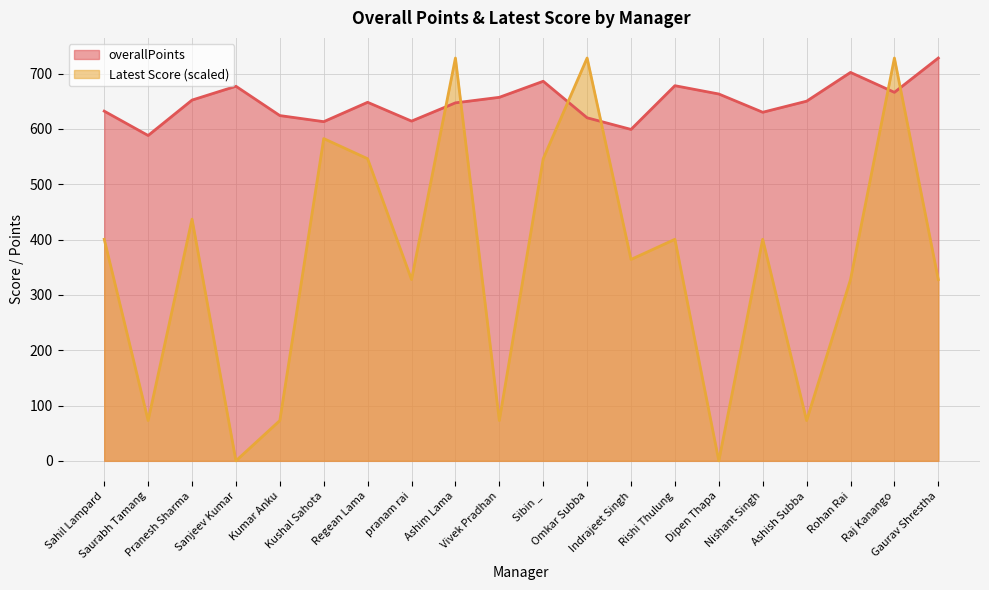

Which category has the highest value across all series?

Gaurav Shrestha